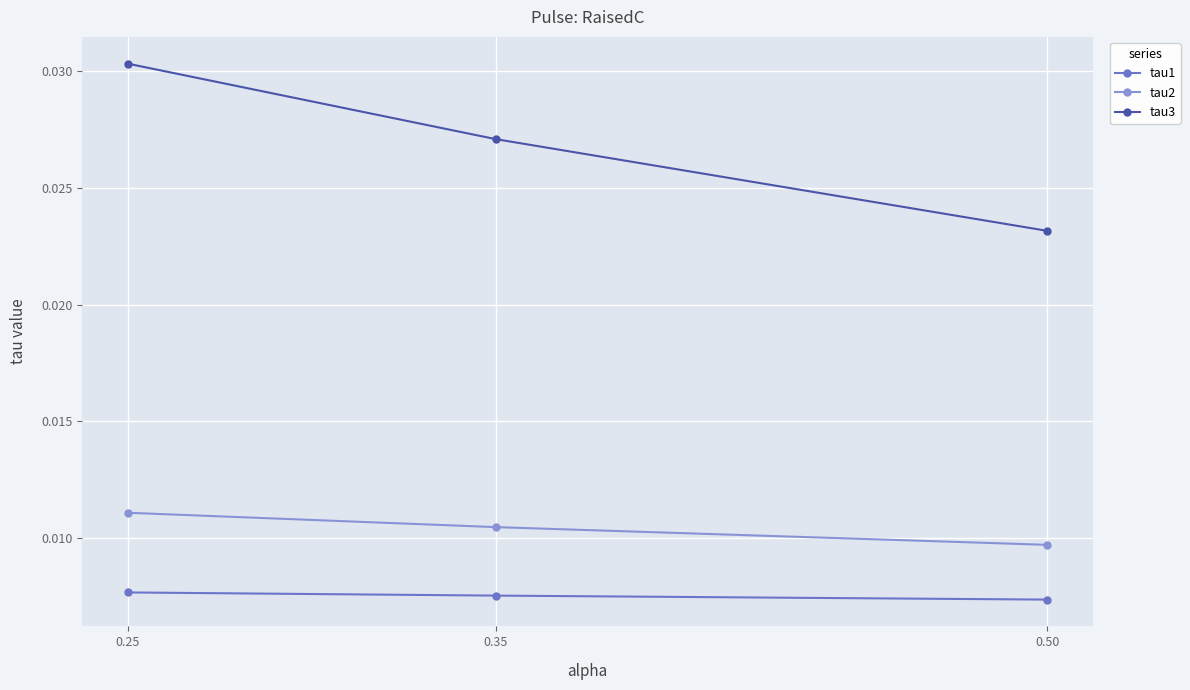

How many lines are shown in the chart?

3